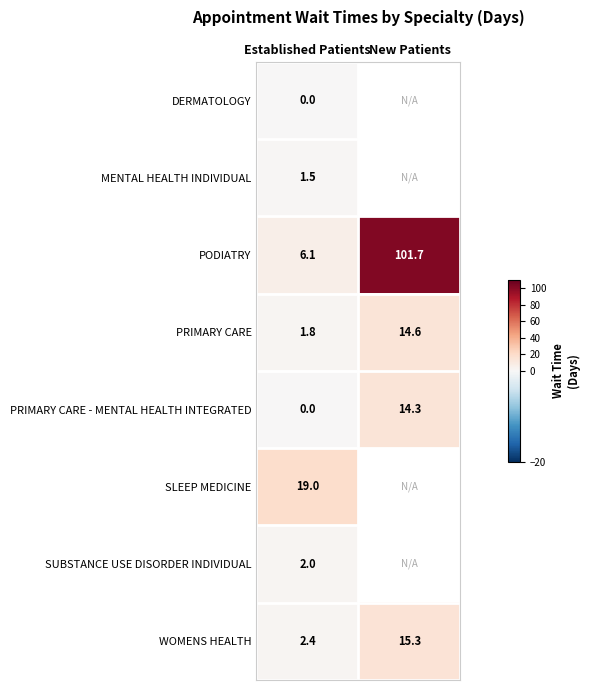

Read the WOMENS HEALTH value at Established Patients.

2.4